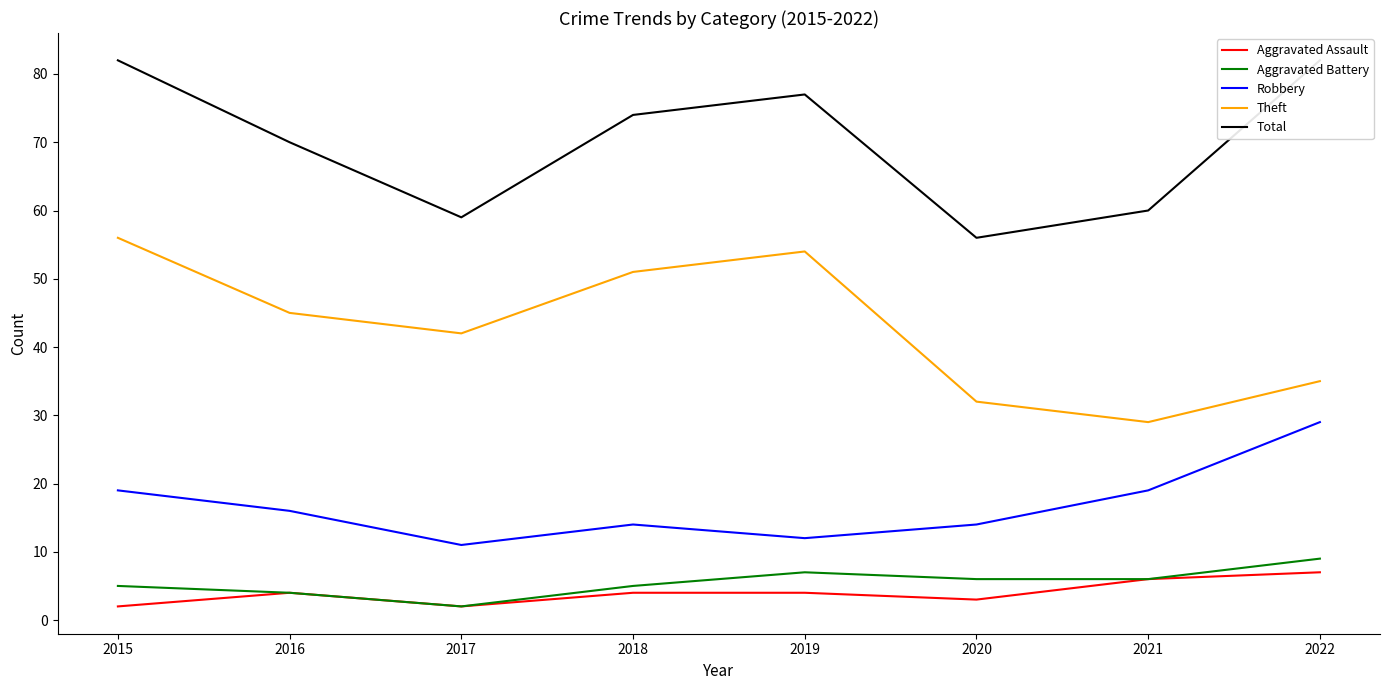

What is the spread (max minus min) of values at 2015?

80